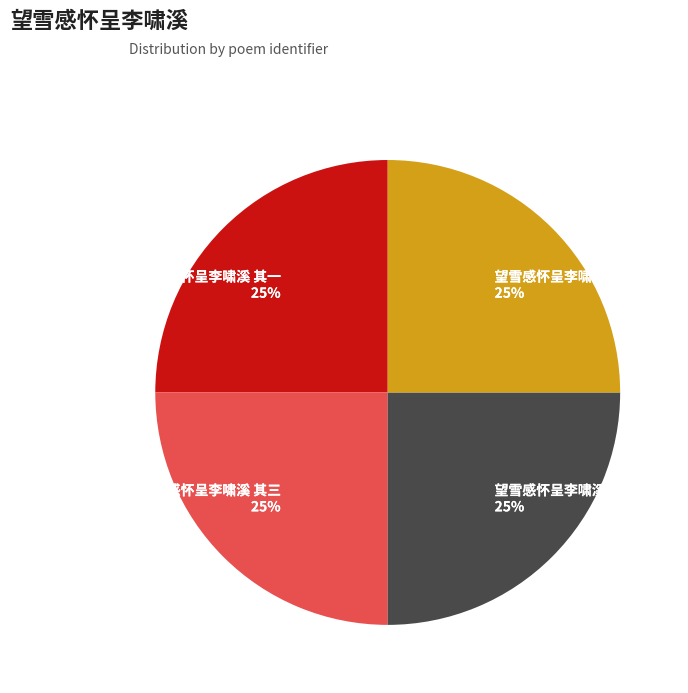

To the nearest percent, what is the combined percentage of 望雪感怀呈李啸溪 其一 and 望雪感怀呈李啸溪 其二?

50%